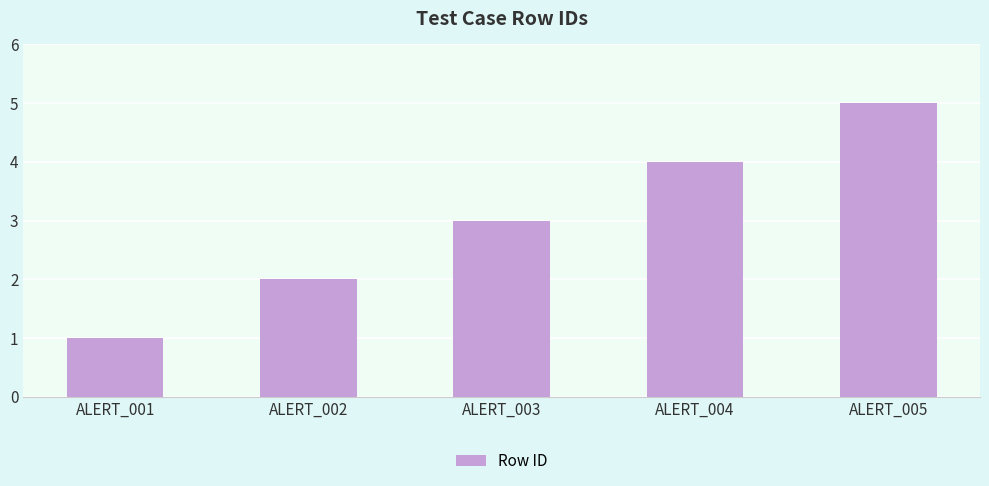

Reading left to right, what are all the values shown in this chart?

ALERT_001=1	ALERT_002=2	ALERT_003=3	ALERT_004=4	ALERT_005=5